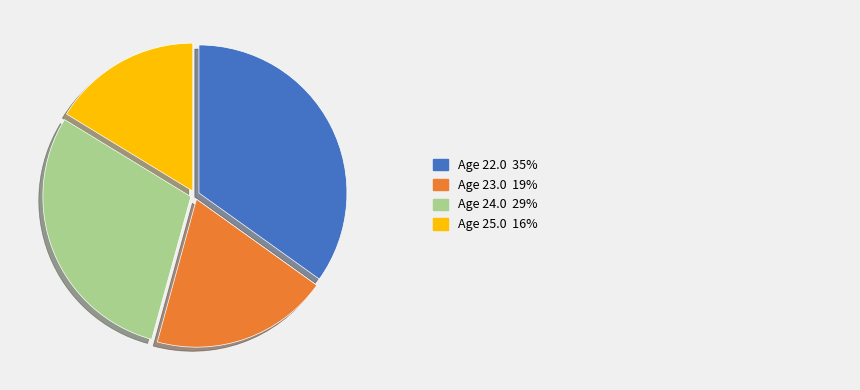

Is there a majority slice in this chart?

No